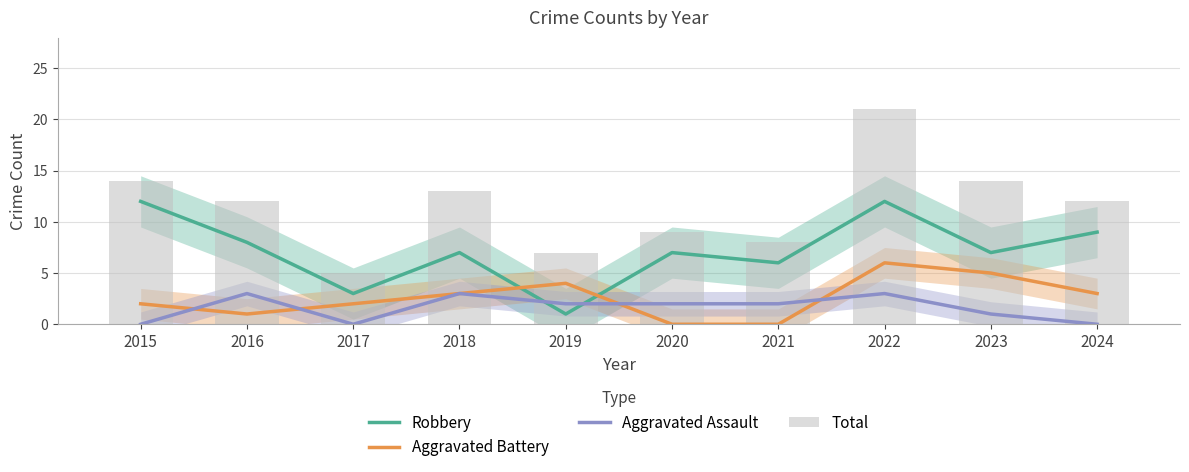

At which category is the sum across all series the highest?

2022